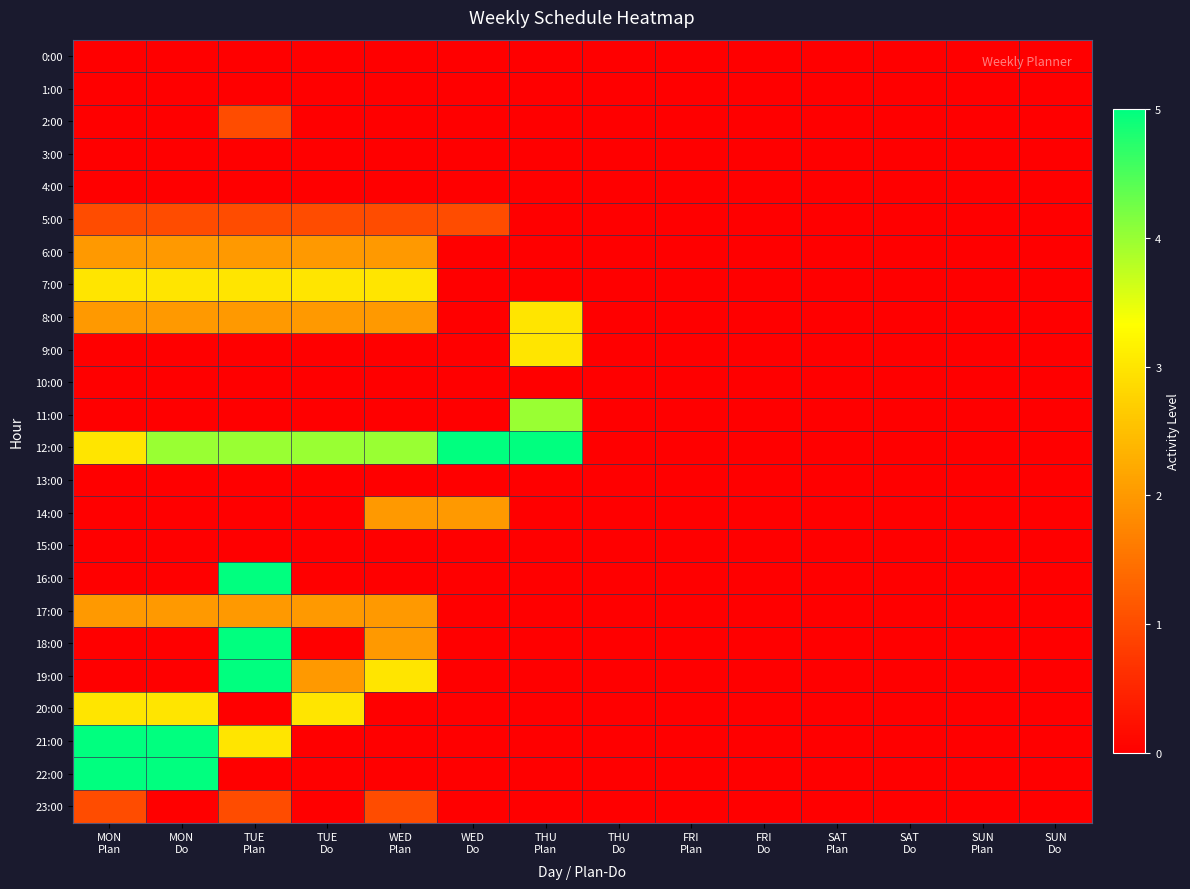

Which series has the largest range (max minus min)?

12:00